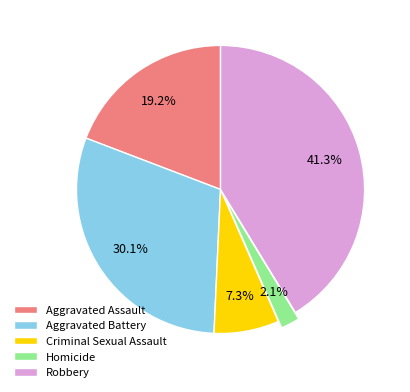

Rank the categories by value from lowest to highest.

Homicide, Criminal Sexual Assault, Aggravated Assault, Aggravated Battery, Robbery